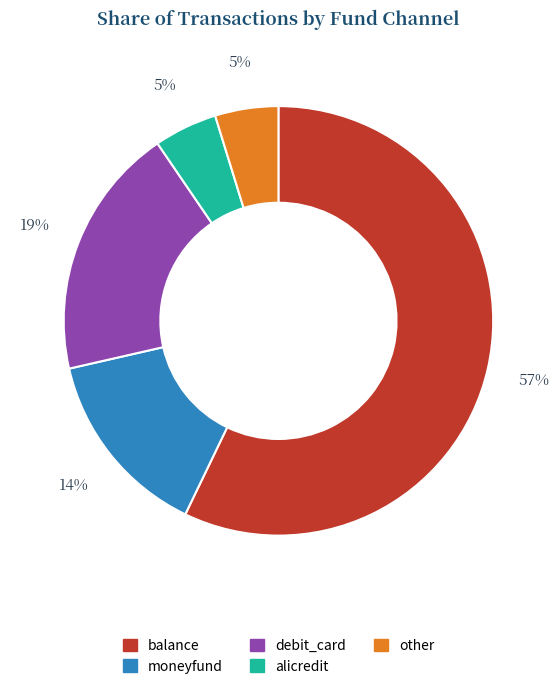

Between moneyfund and balance, which is larger?

balance